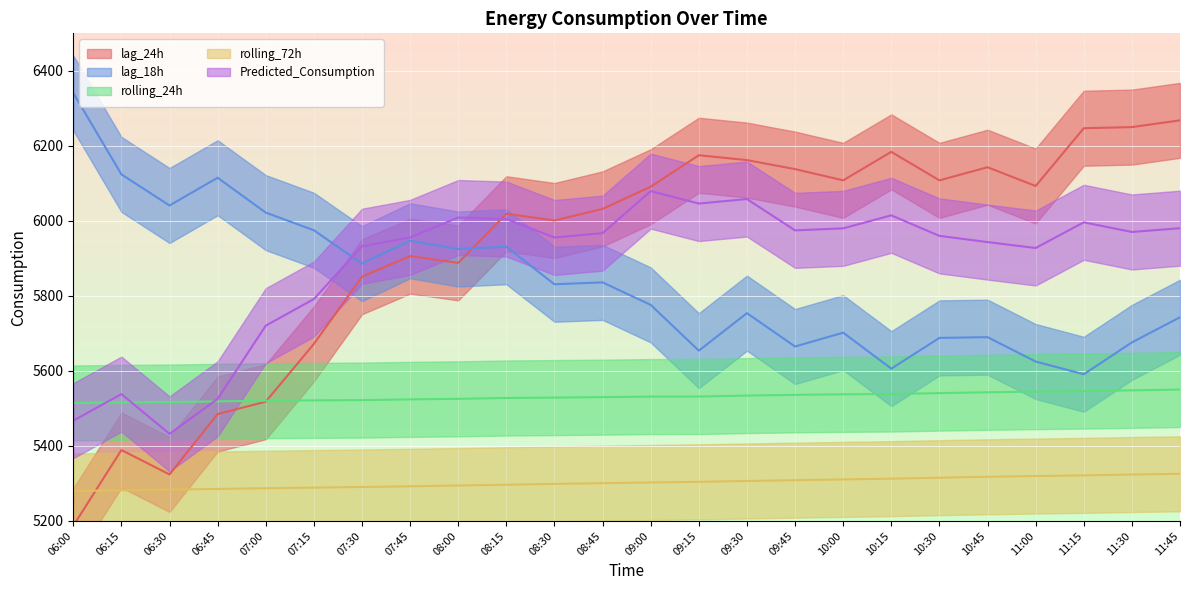

What are all the series names shown in the legend?

lag_24h, lag_18h, rolling_24h, rolling_72h, Predicted_Consumption